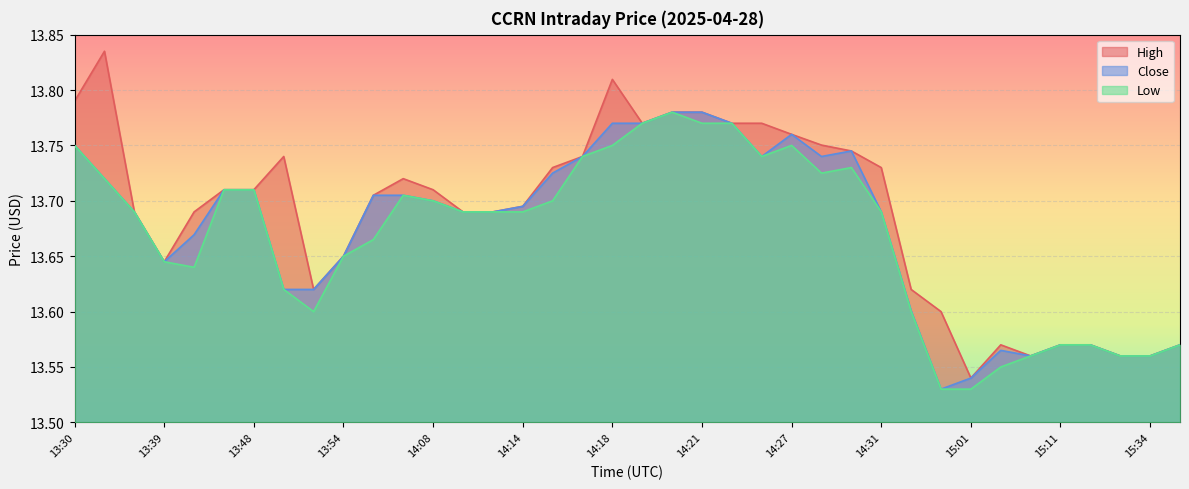

What is the label of the 8th point from the left?

13:50